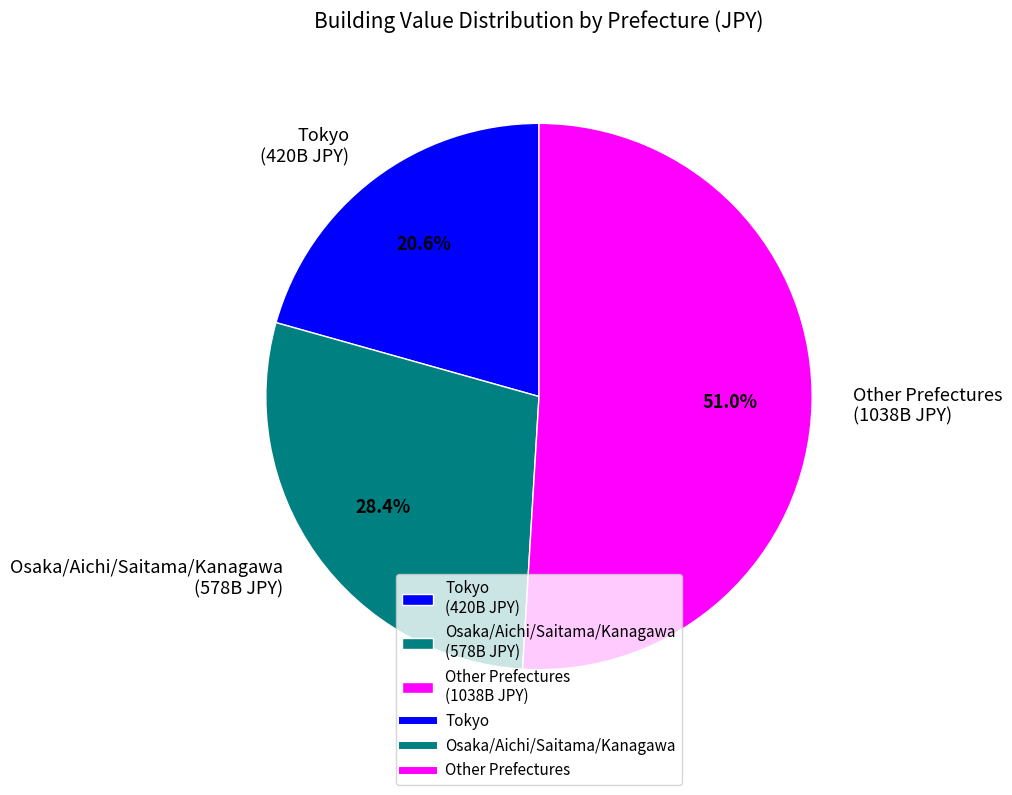

What is the ratio of the value at Tokyo (420B JPY) to the value at Osaka/Aichi/Saitama/Kanagawa (578B JPY)?

0.7